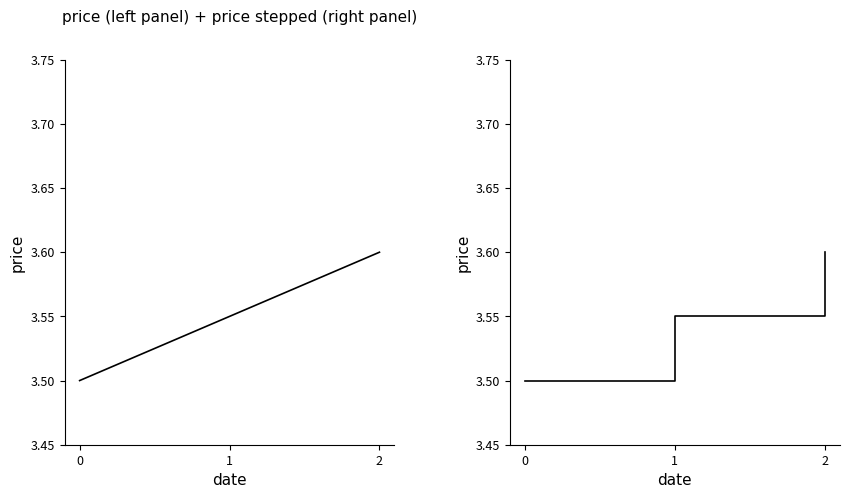

Does the chart have visible grid lines?

No